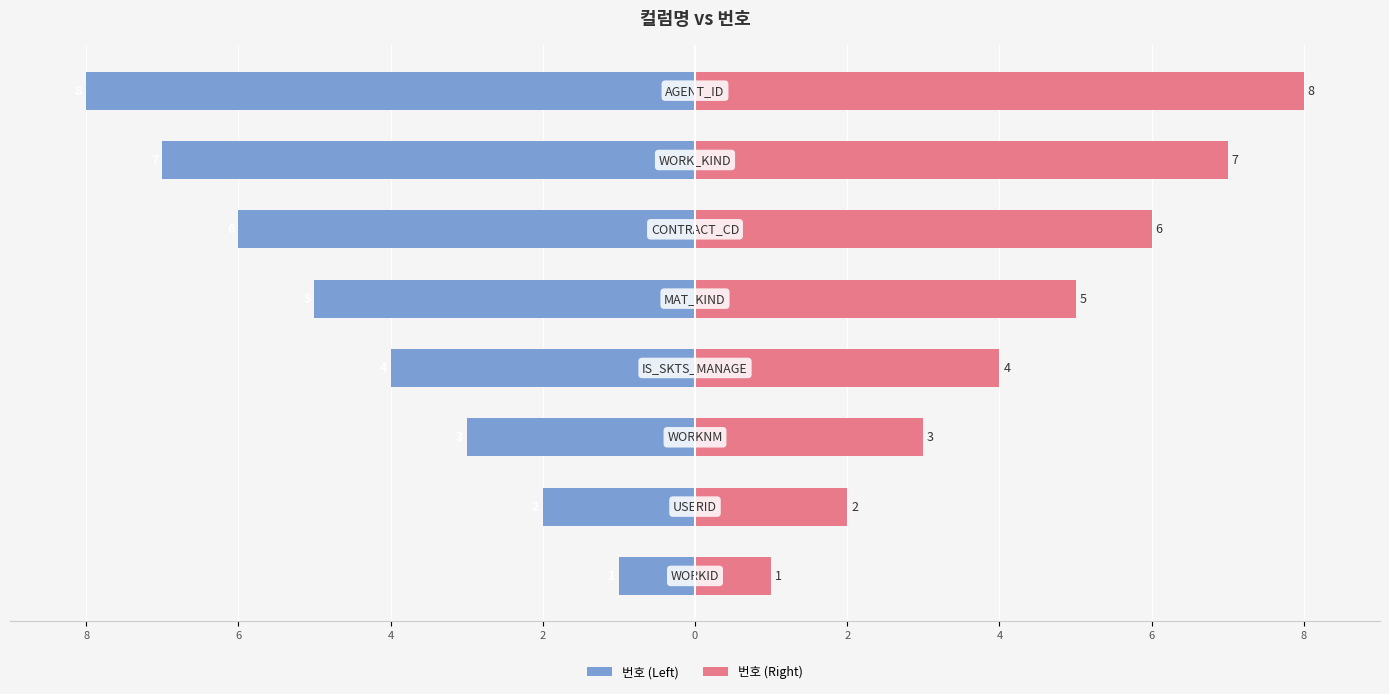

How many bars are there in total?

16